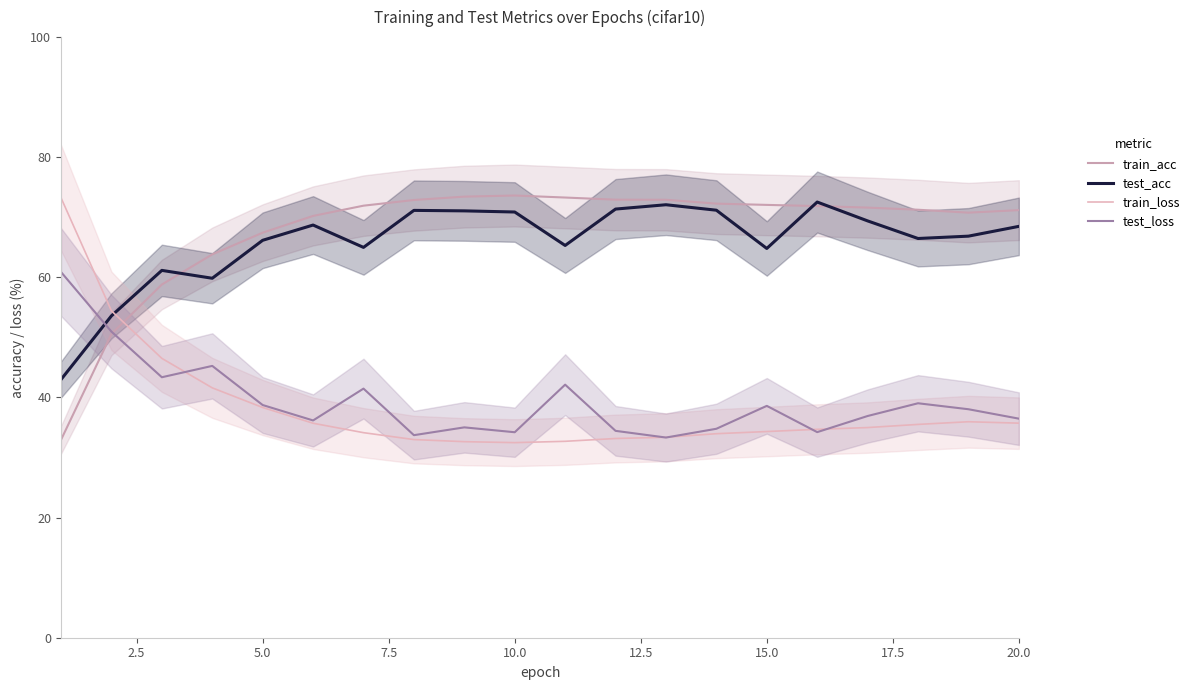

What is the difference between the second highest and minimum values in the test_acc series?

29.1